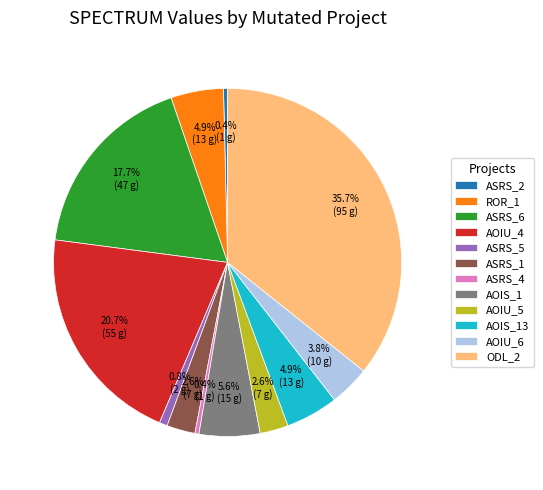

Count the number of slices in the pie.

12